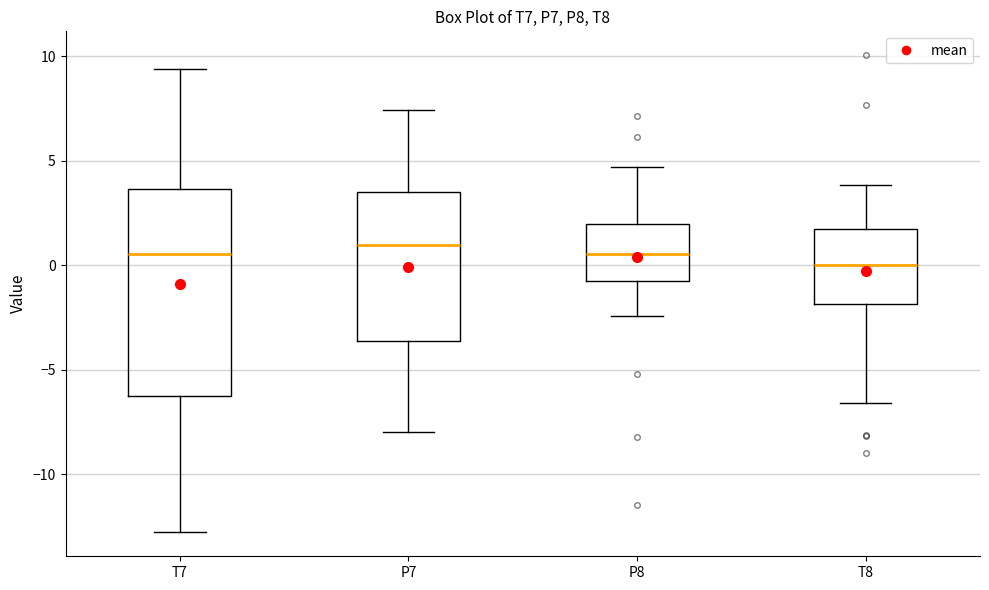

Reading left to right, transcribe this box plot: for each box, give where its median line is, the range the box spans, and where its two whiskers end, as read against the y-axis. The values are not printed on the chart, so give them approximately, as read against the axis.

T7: median 0.5, box -6.0 to 3.5, whiskers -13.0 to 9.5
P7: median 1.0, box -3.5 to 3.5, whiskers -8.0 to 7.5
P8: median 0.5, box -1.0 to 2.0, whiskers -2.5 to 4.5
T8: median 0.0, box -2.0 to 1.5, whiskers -6.5 to 4.0